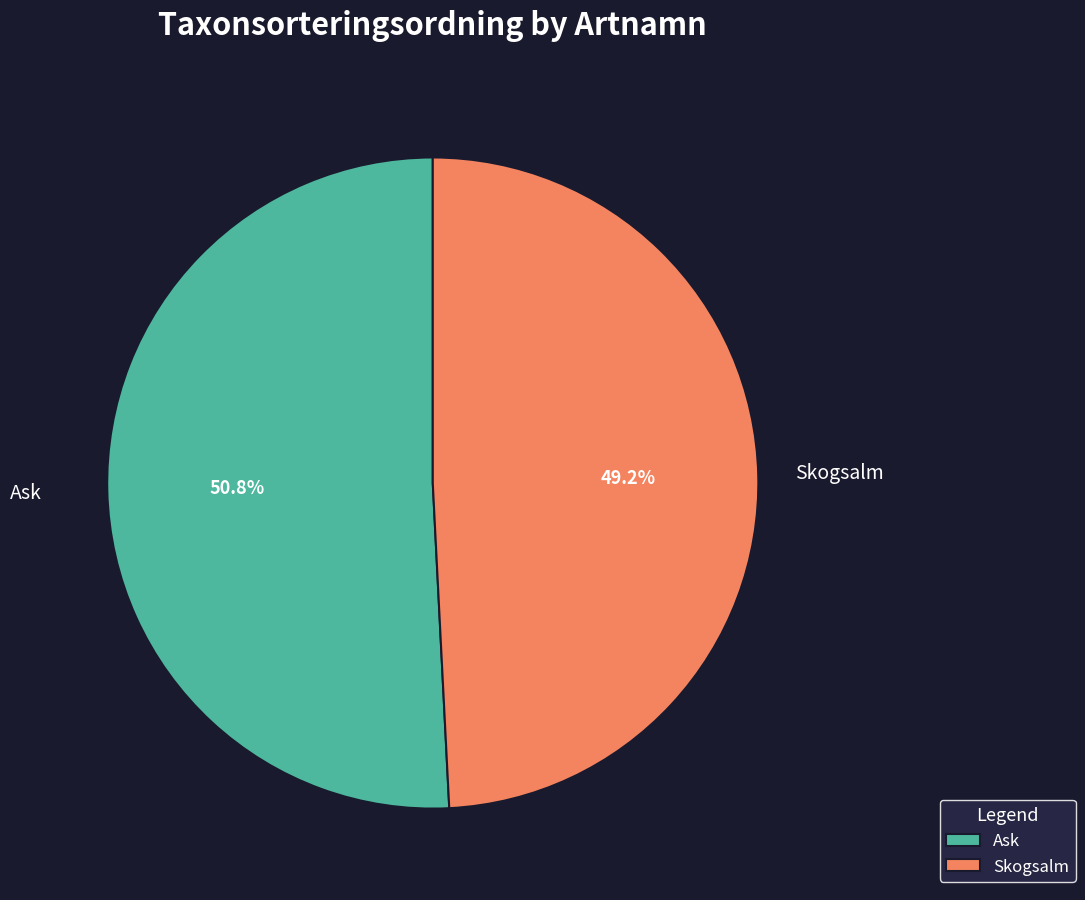

Rank the categories by value from highest to lowest.

Ask, Skogsalm